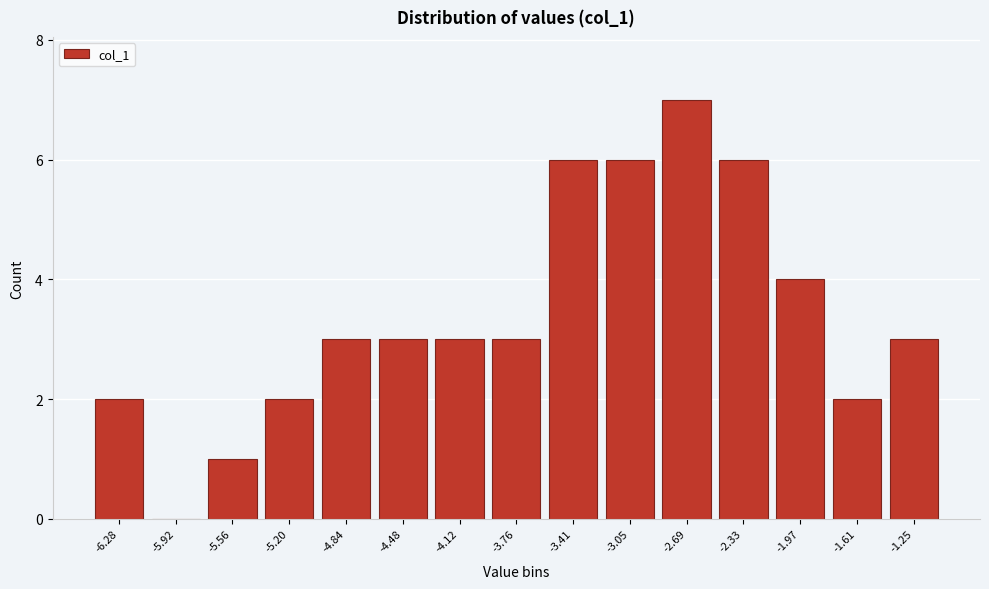

Reading left to right, list all the values displayed in this chart.

-6.28=2	-5.92=0	-5.56=1	-5.20=2	-4.84=3	-4.48=3	-4.12=3	-3.76=3	-3.41=6	-3.05=6	-2.69=7	-2.33=6	-1.97=4	-1.61=2	-1.25=3